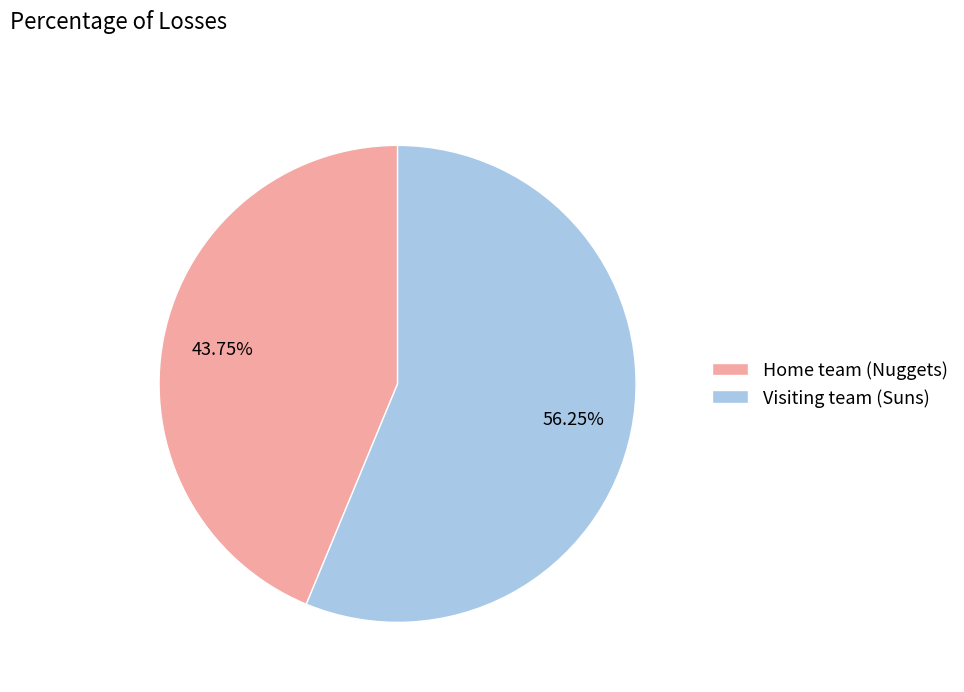

Count the number of slices in the pie.

2